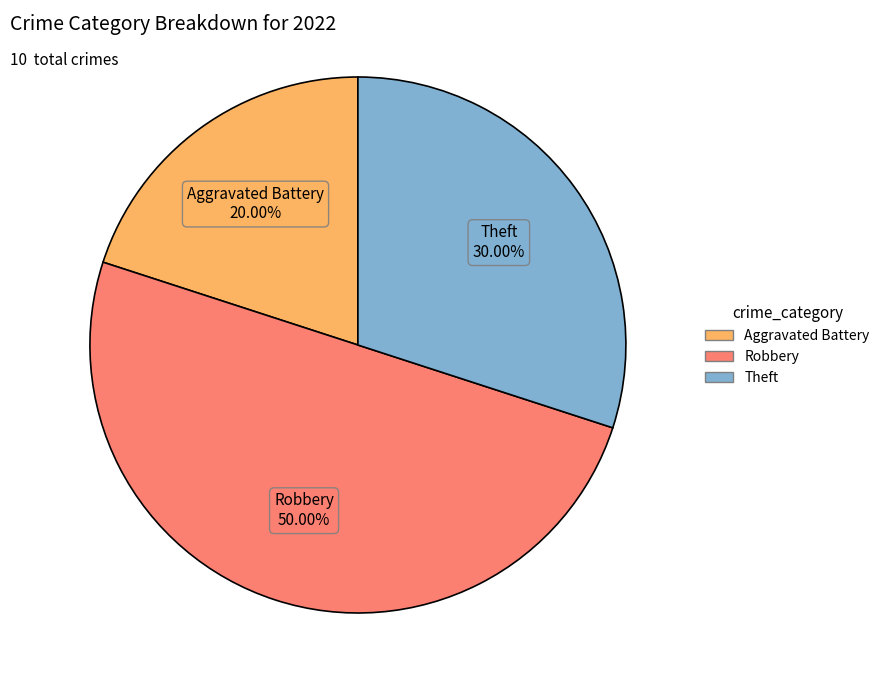

Which slice is the largest?

Robbery